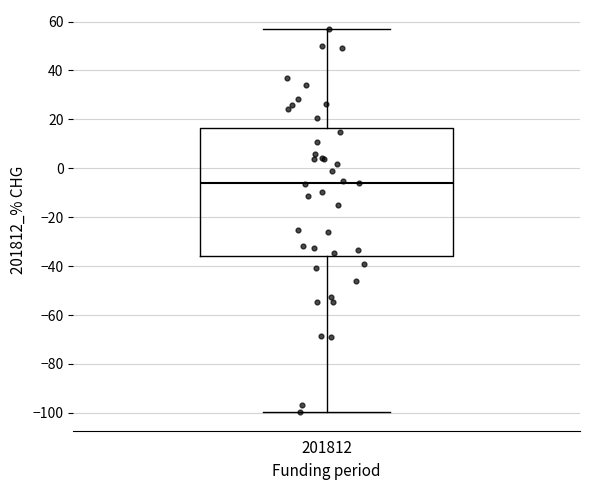

Where does the lower whisker of the box at x = 201812 end on the y-axis? The values are not printed on the chart, so give them approximately, as read against the axis.

-100